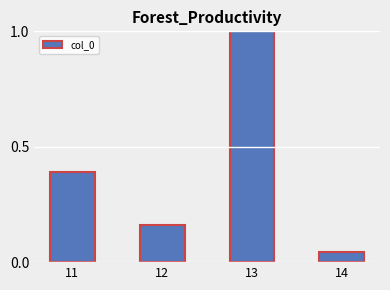

Which category has the lowest value across all series?

14